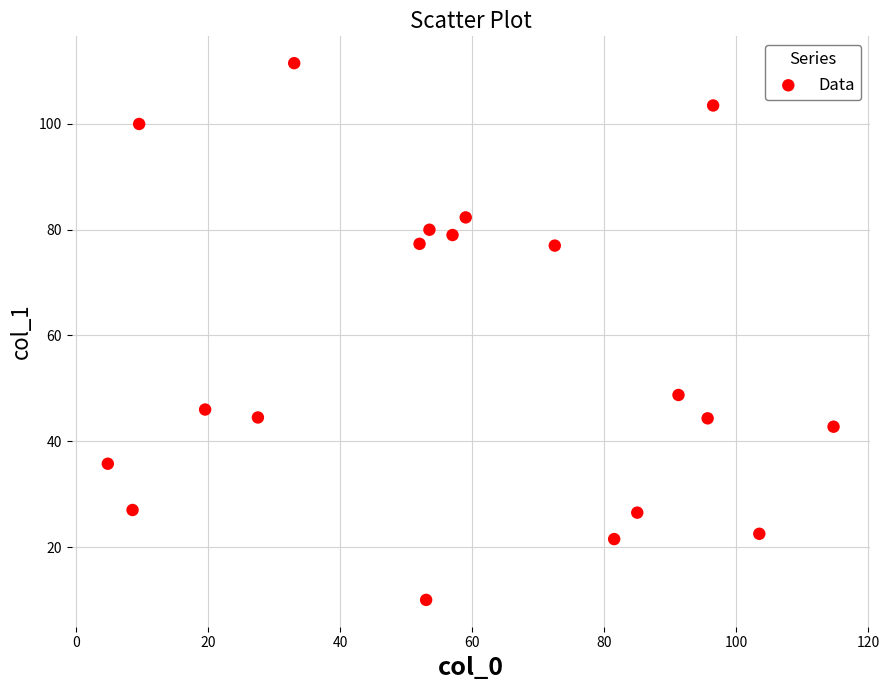

What Y value in the scatter plot is closest to 60?

48.8